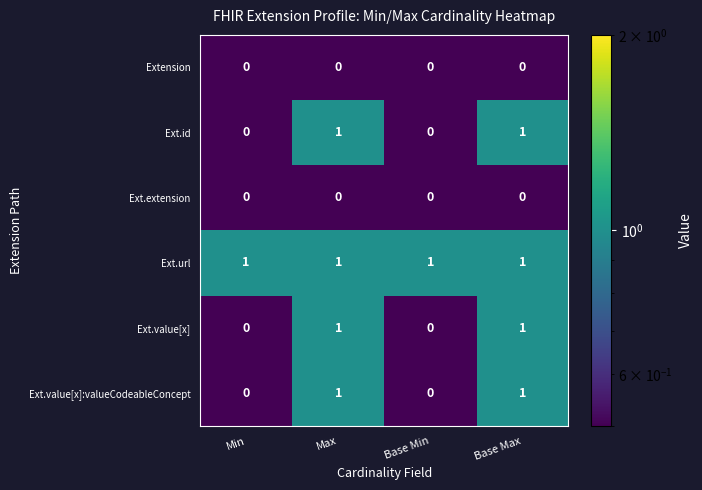

The value of Extension at Base Min is 0. True or false?

True